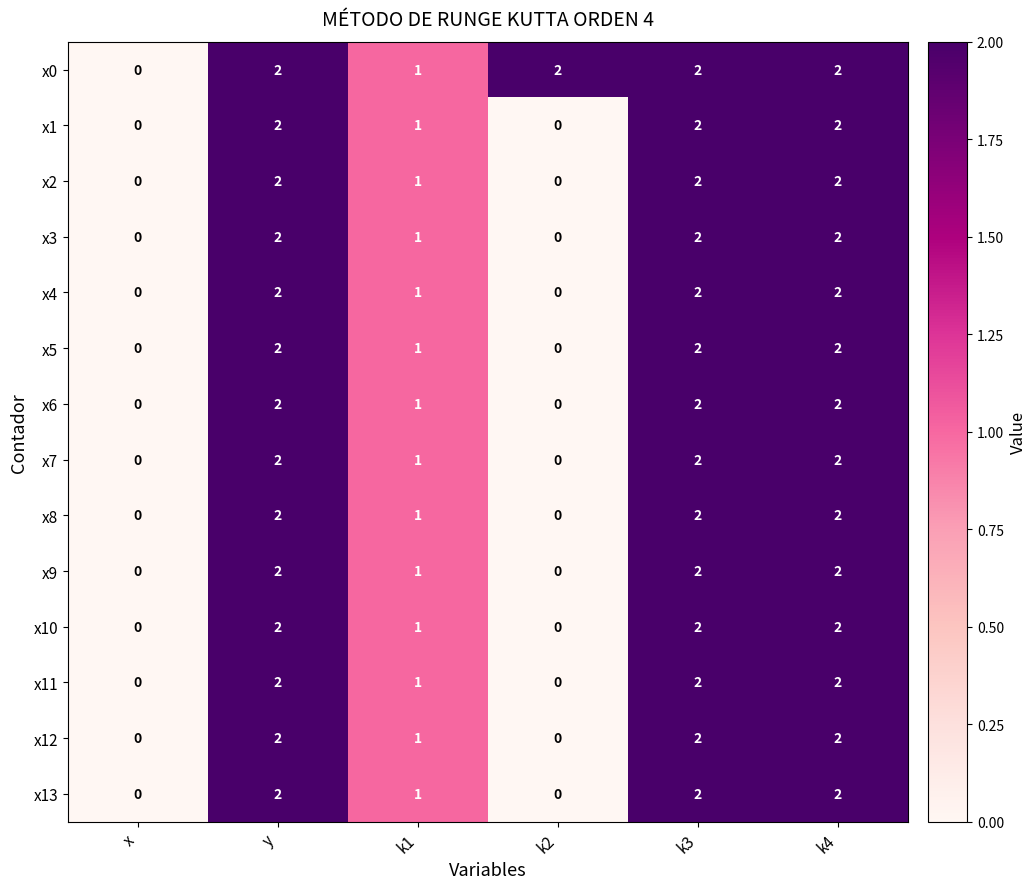

How many distinct data groups are displayed?

14